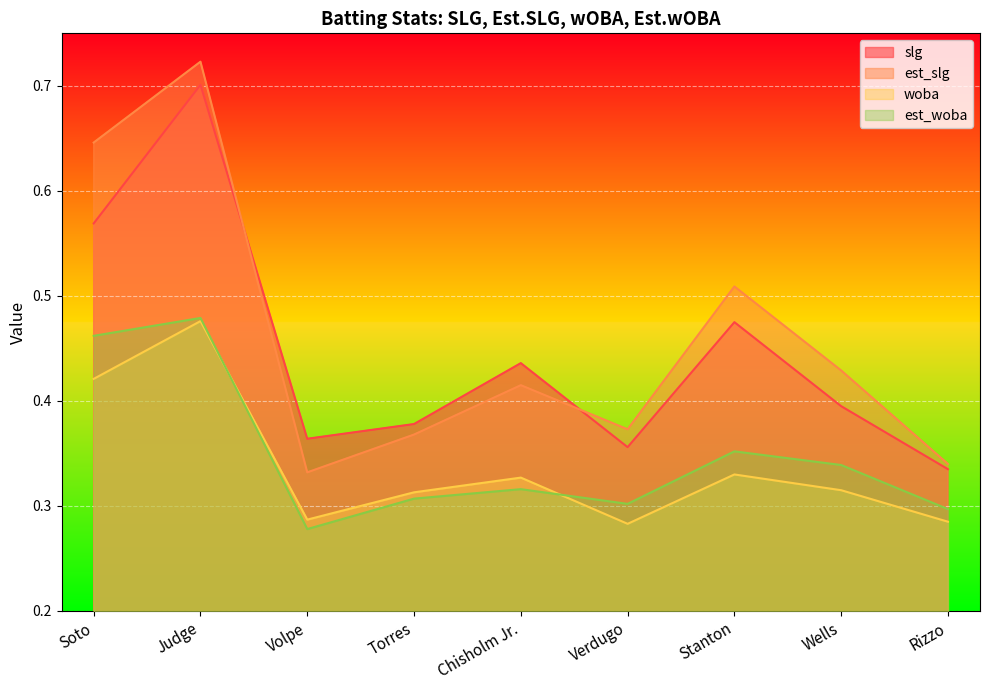

At which category does the chart reach its minimum across all series?

Volpe